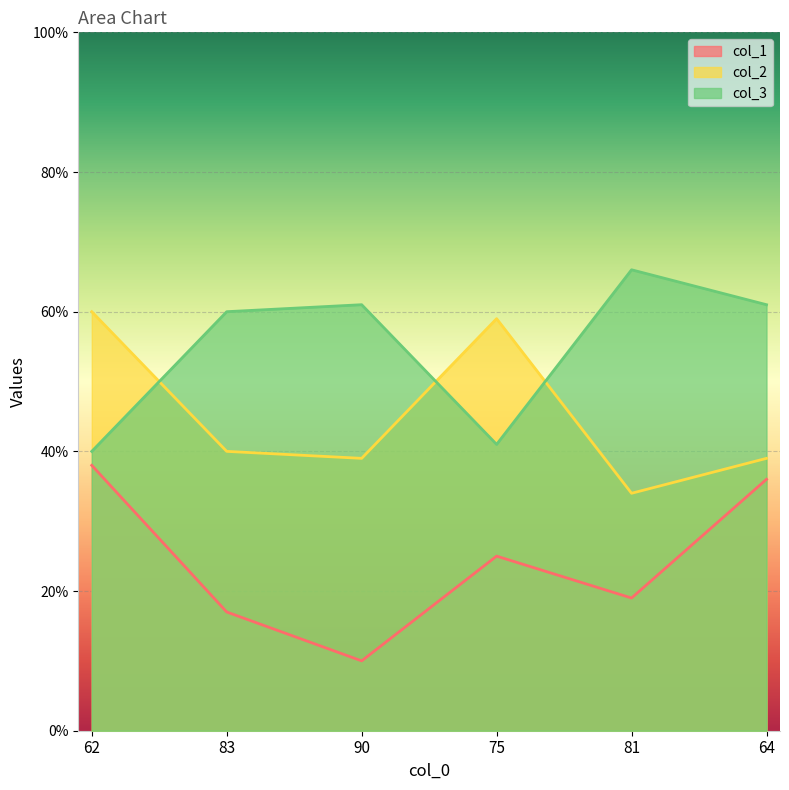

What is the minimum value shown in the chart?

10